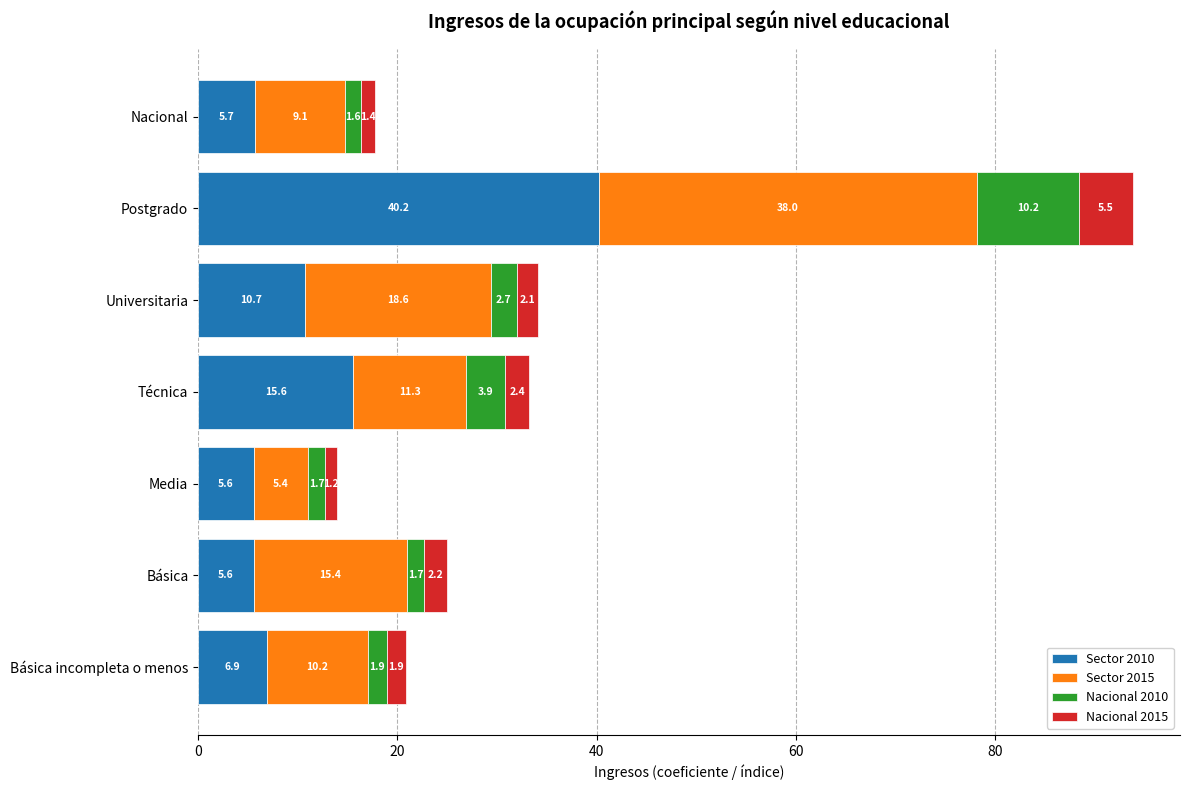

What is the highest value of the Sector 2010 series?

40.2